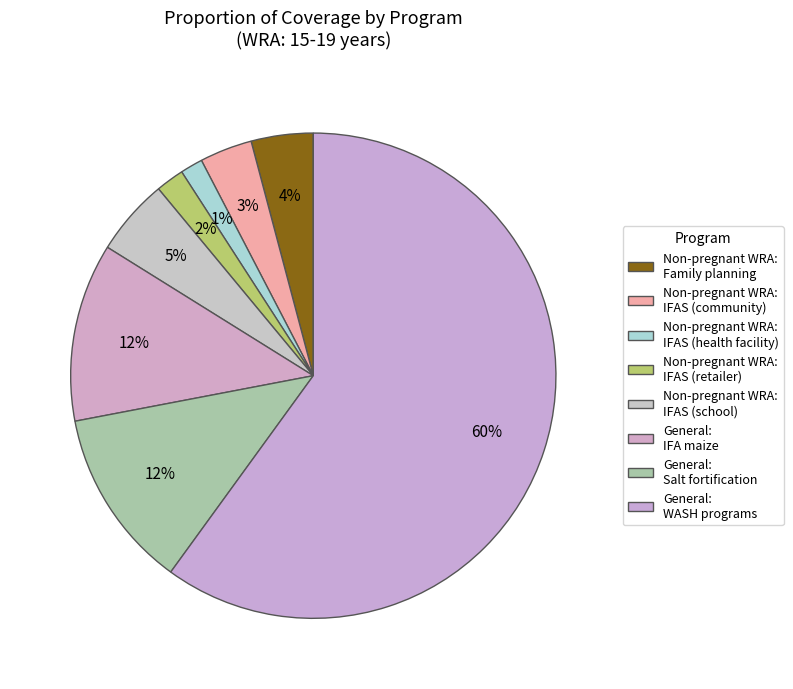

How many segments does this pie chart have?

8